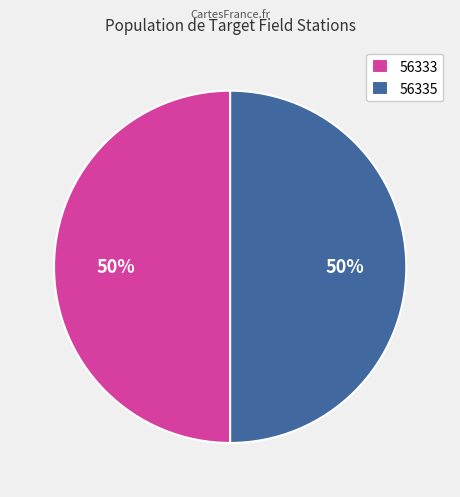

What percentage is the 56335 slice, to the nearest percent?

50%